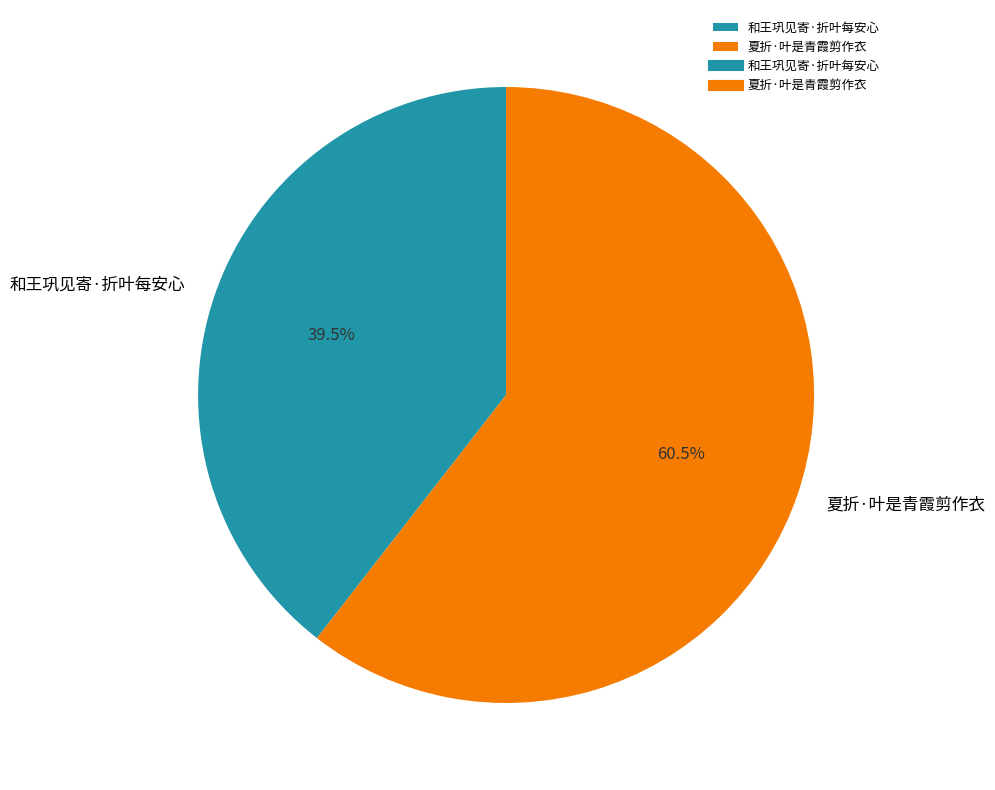

To the nearest percent, what is the average slice percentage?

50%